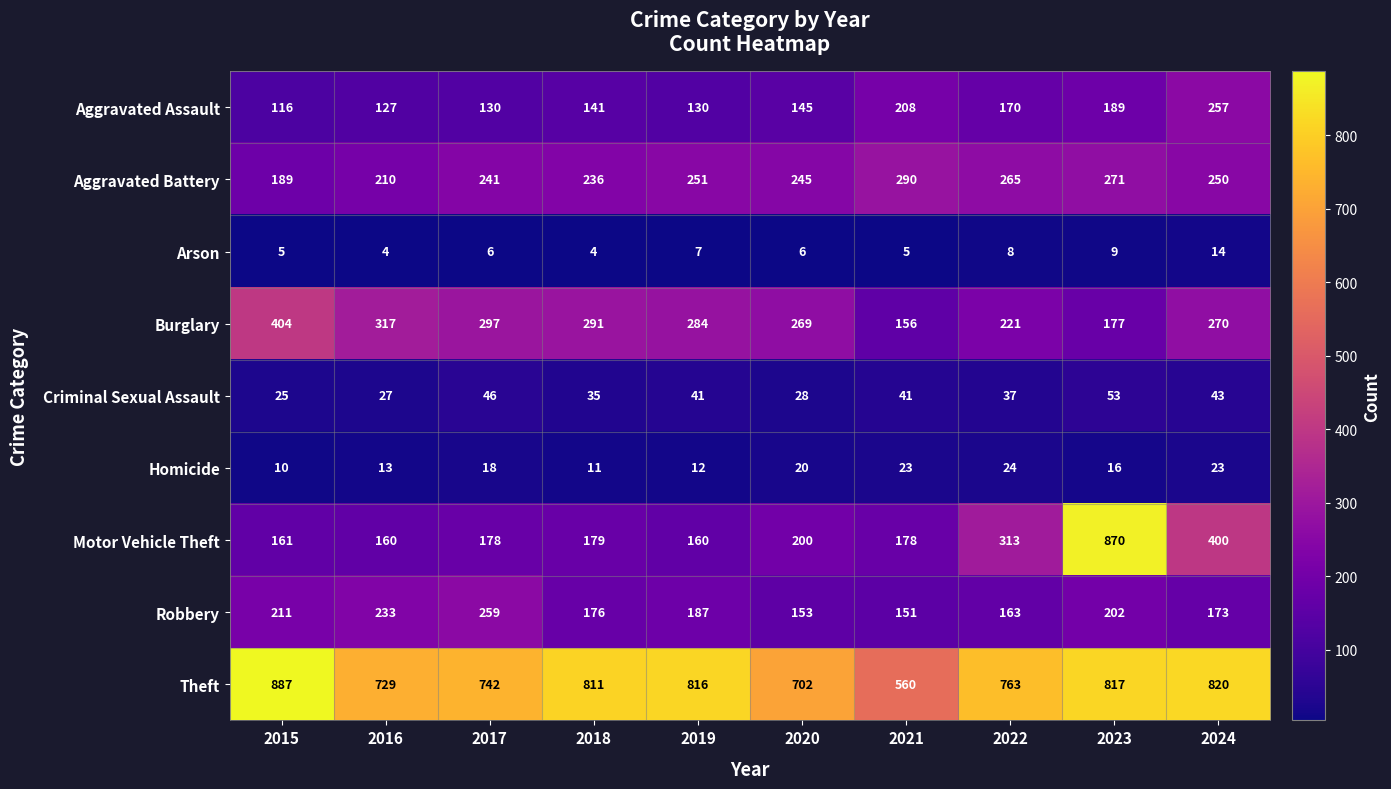

Rank the series at 2021 from lowest to highest value.

Arson, Homicide, Criminal Sexual Assault, Robbery, Burglary, Motor Vehicle Theft, Aggravated Assault, Aggravated Battery, Theft